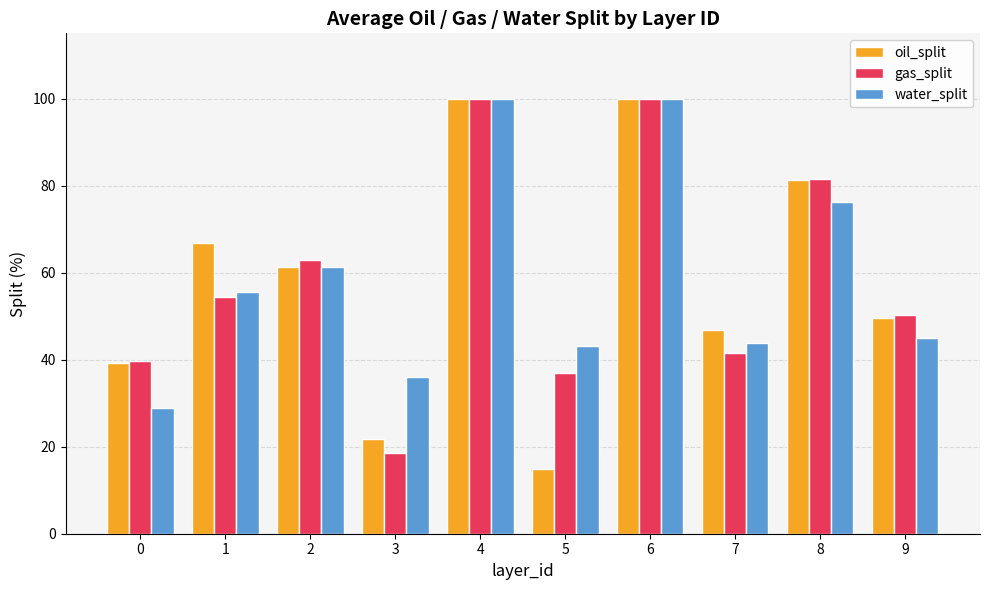

At which label does gas_split first exceed 54?

1